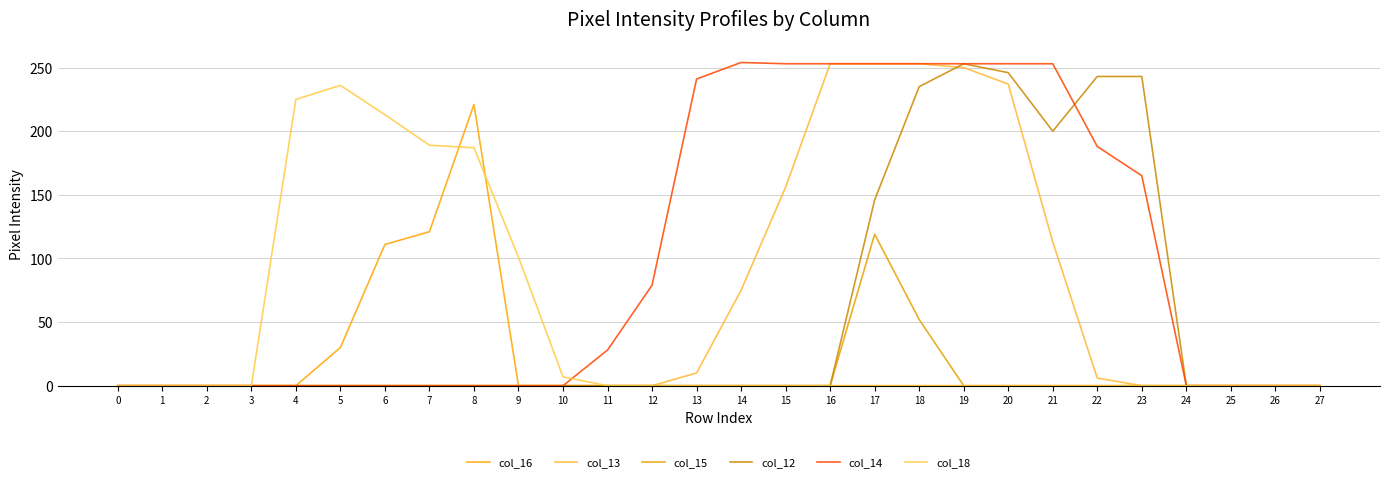

At which category does col_15 reach its first local peak?

17